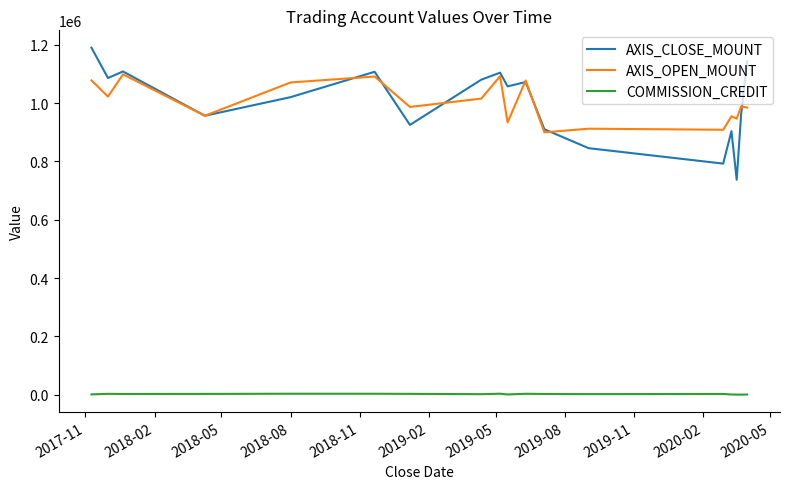

Rank the series by their maximum value, from lowest to highest.

COMMISSION_CREDIT, AXIS_OPEN_MOUNT, AXIS_CLOSE_MOUNT